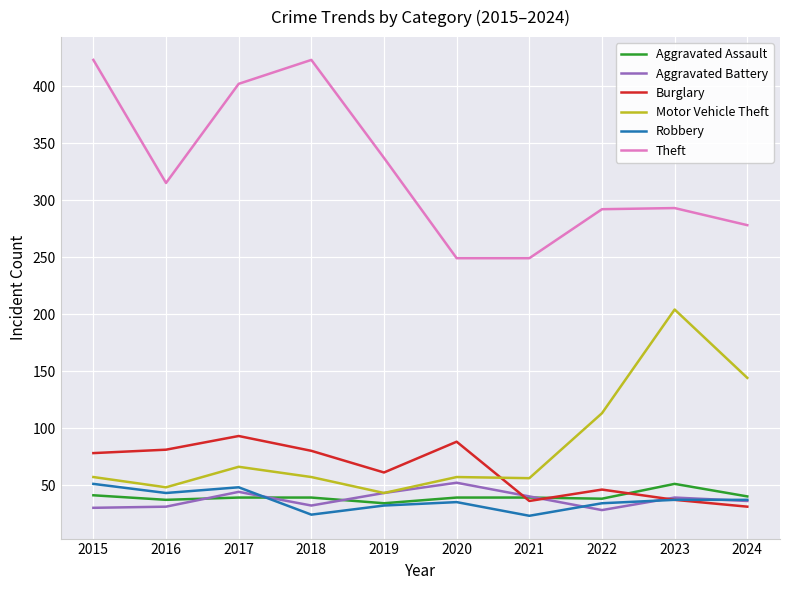

What is the maximum value shown in the chart?

423